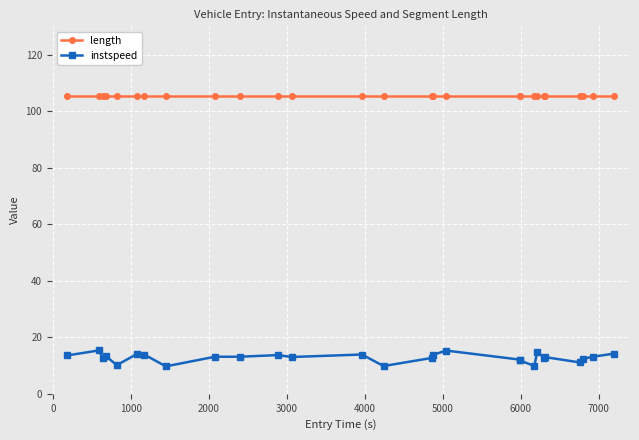

Rank the series by their average value, from lowest to highest.

instspeed, length